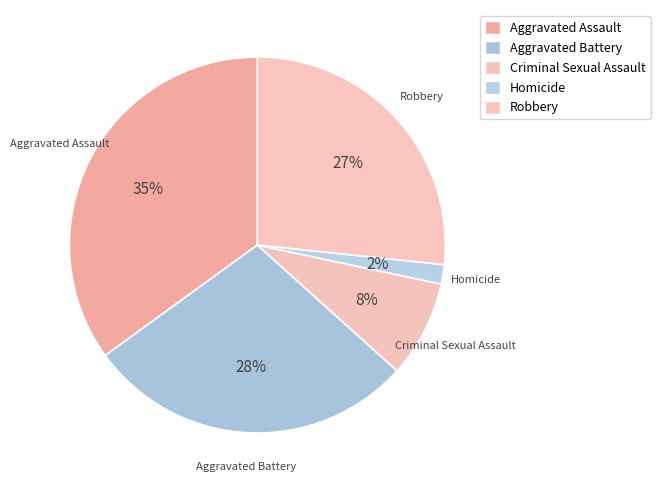

Count the number of slices in the pie.

5